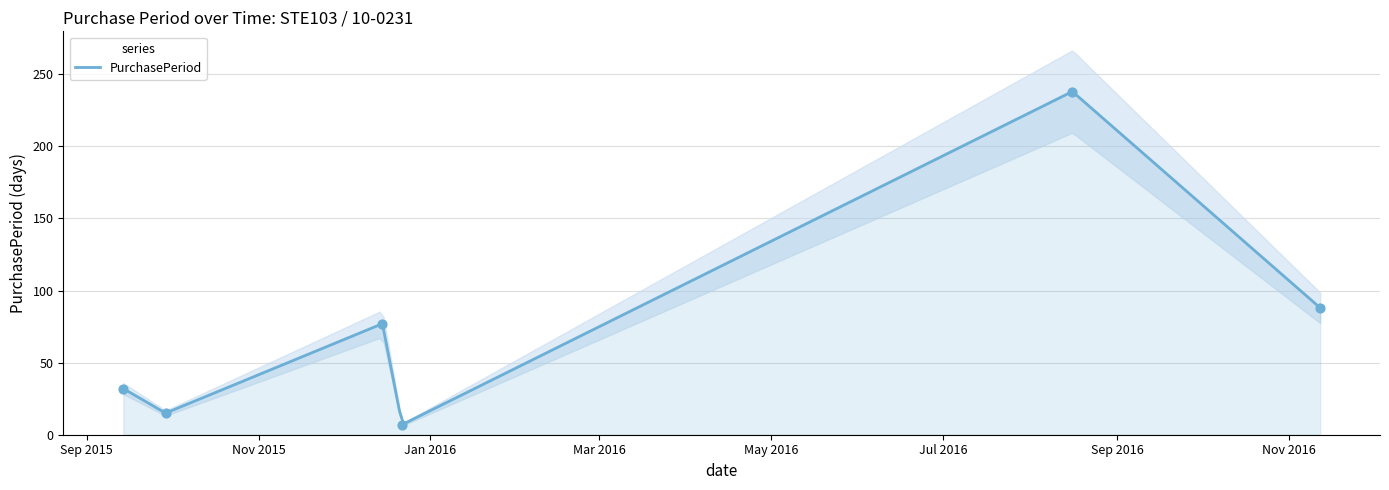

What is the ratio of the value at 2015-12-15 to the value at 2015-12-22?

11.0